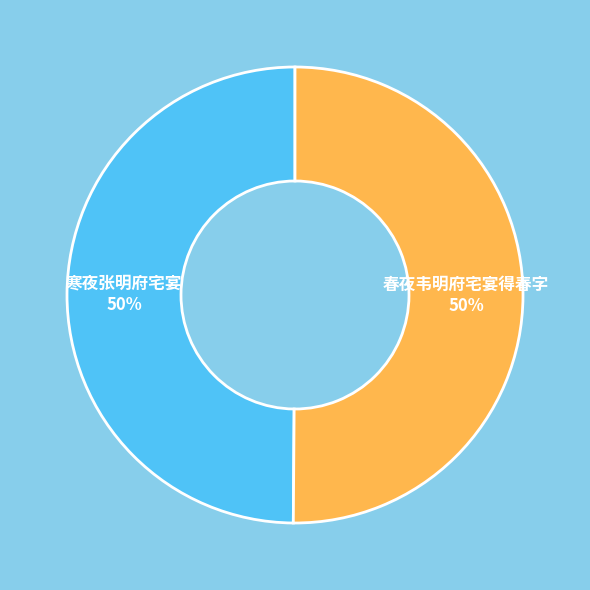

True or false: 寒夜张明府宅宴 accounts for 50% of the total.

True